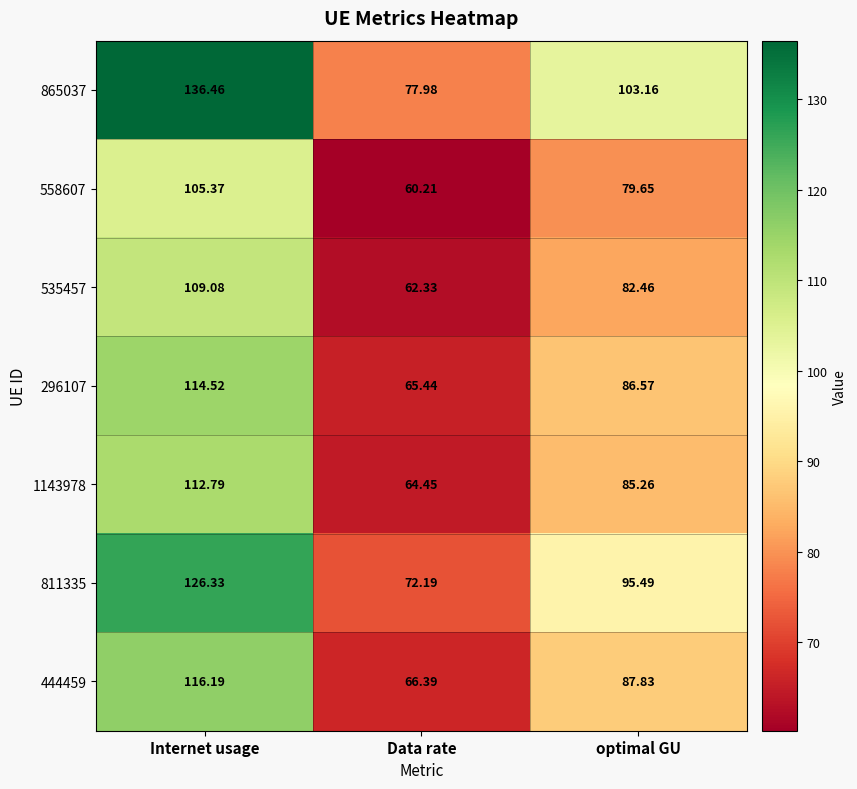

Count the number of data series in this chart.

7